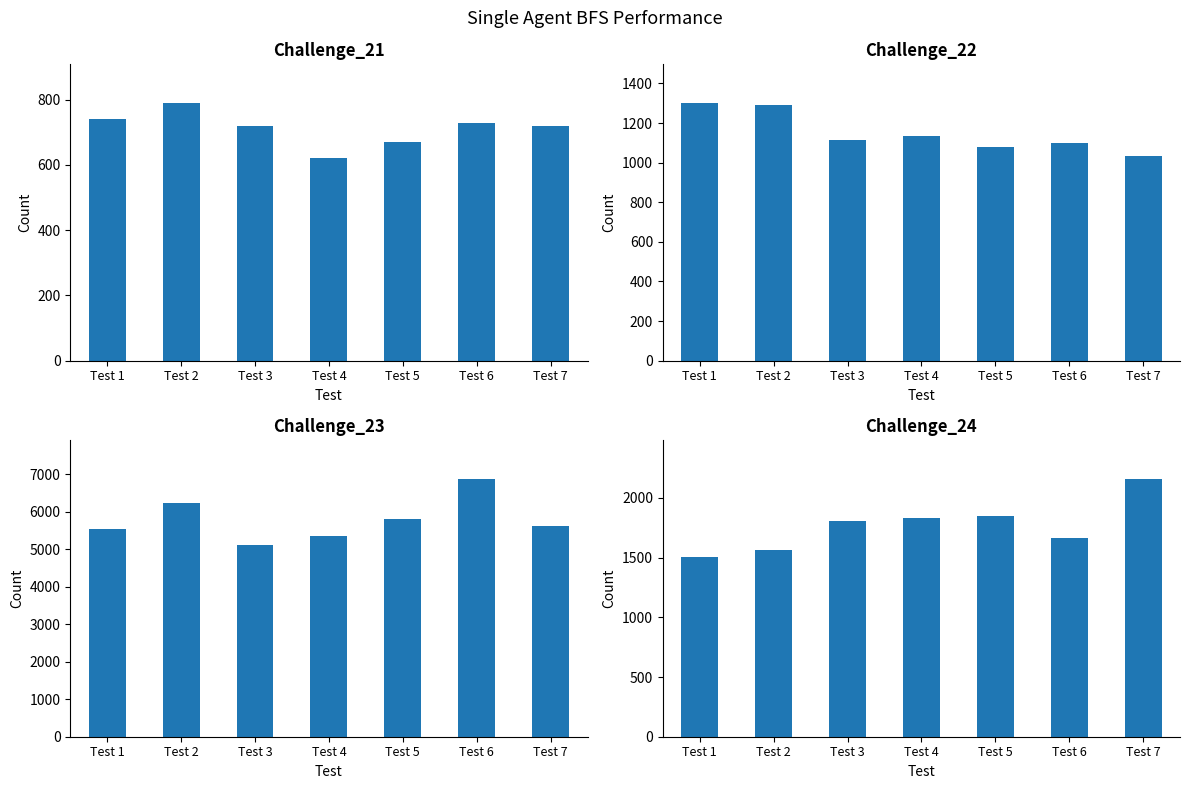

Reading right to left, what are all the values shown in this chart?

Challenge_21: 720	730	670	620	720	790	740
Challenge_22: 1035	1097	1078	1133	1114	1290	1301
Challenge_23: 5613	6873	5802	5362	5116	6237	5537
Challenge_24: 2159	1666	1847	1831	1808	1561	1509